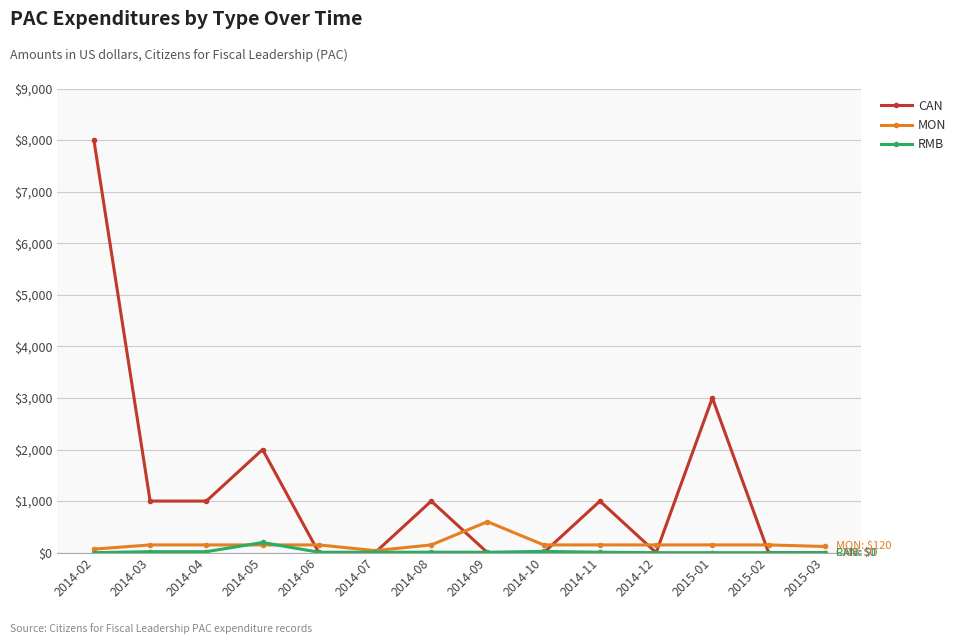

What is the difference between the CAN values at 2014-03 and 2014-09?

1000.0